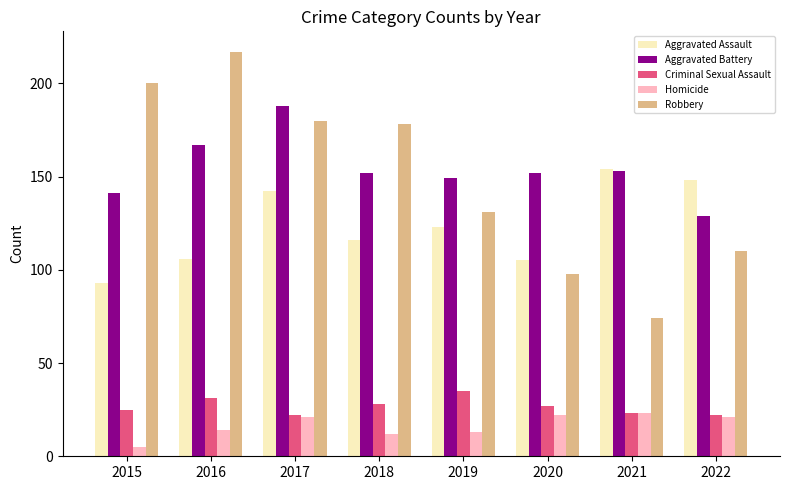

Count the number of data series in this chart.

5